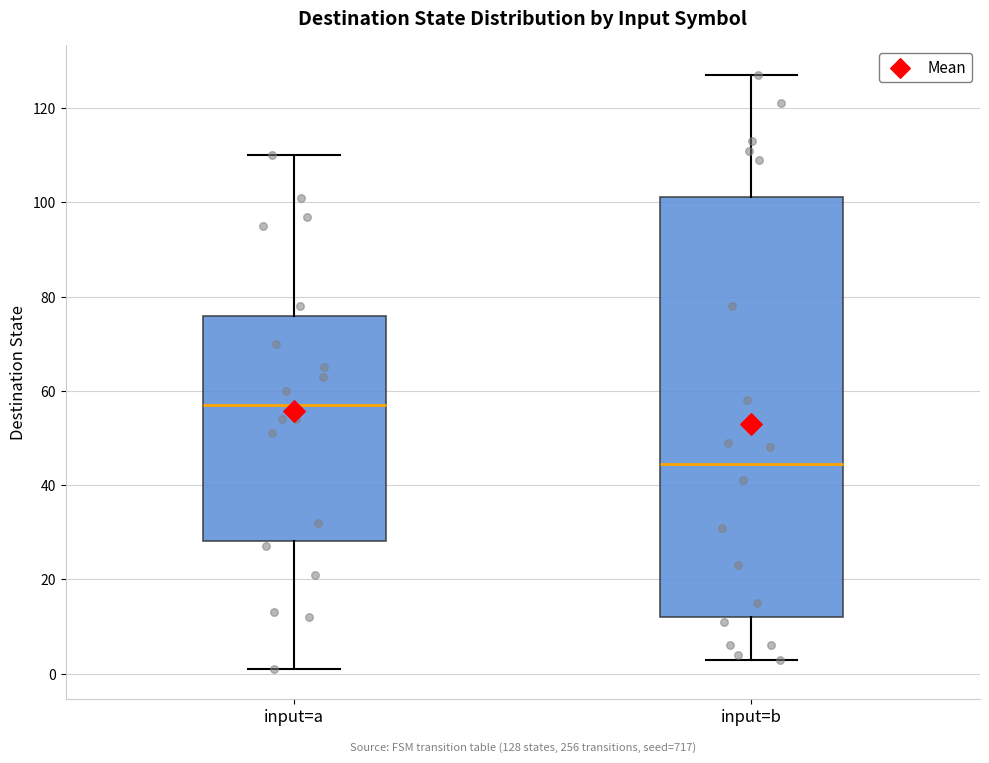

Comparing the boxes themselves (not the whiskers), which one is the tallest?

input=b